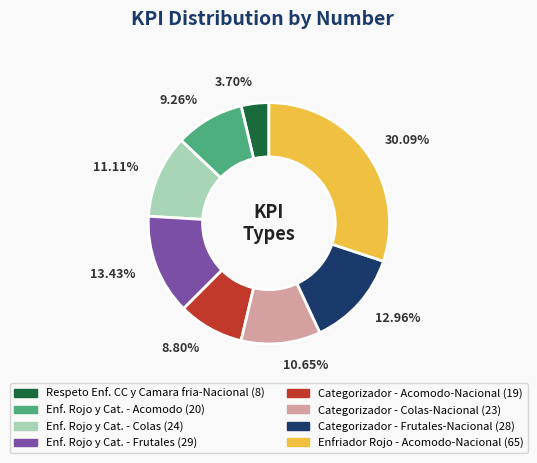

How many segments does this pie chart have?

8